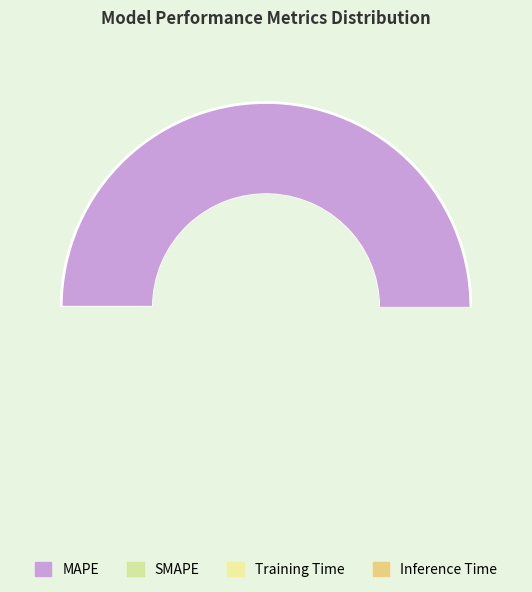

Which has a higher value, SMAPE or Training Time?

SMAPE